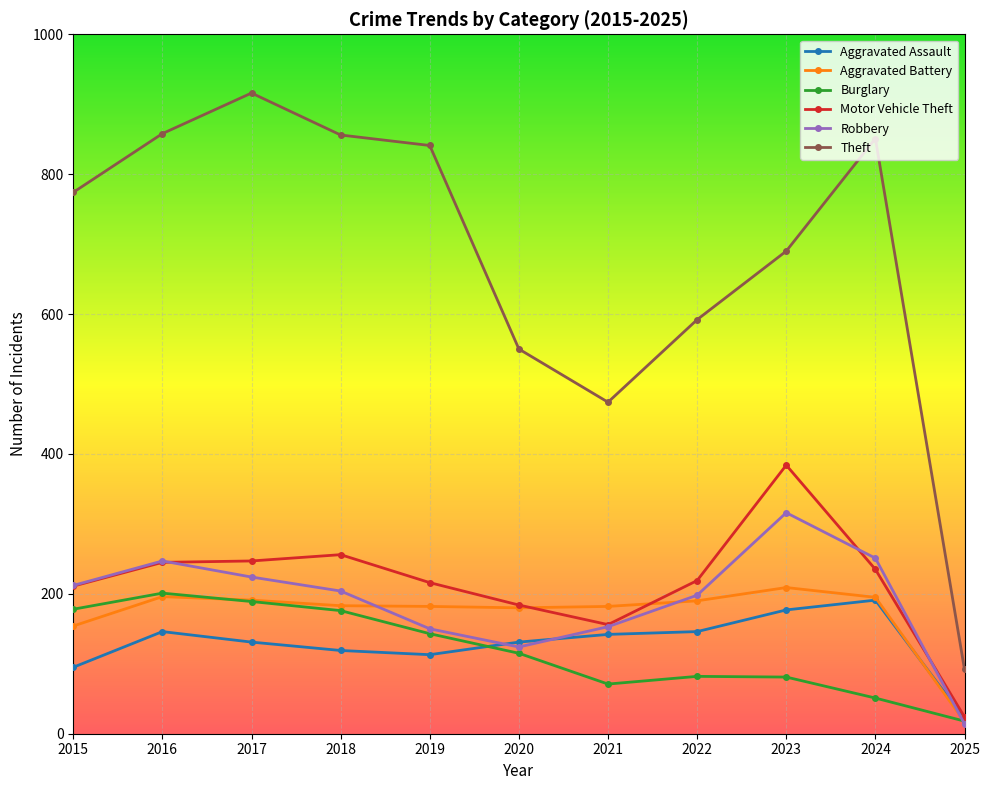

What is the value of the Aggravated Battery point at the 10th from the left?

195